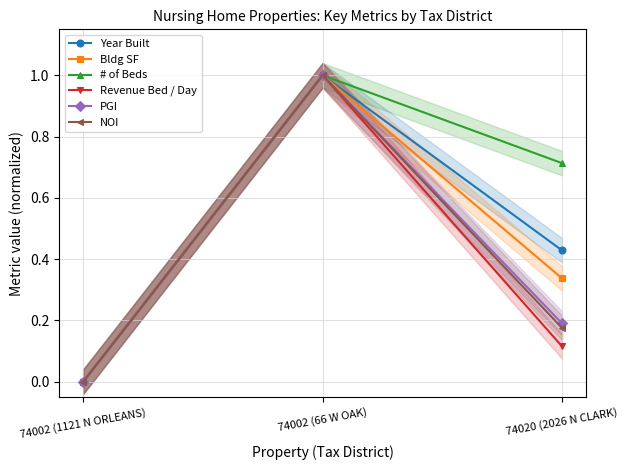

Is it true that # of Beds equals 1.6 at 74002 (66 W OAK)?

False